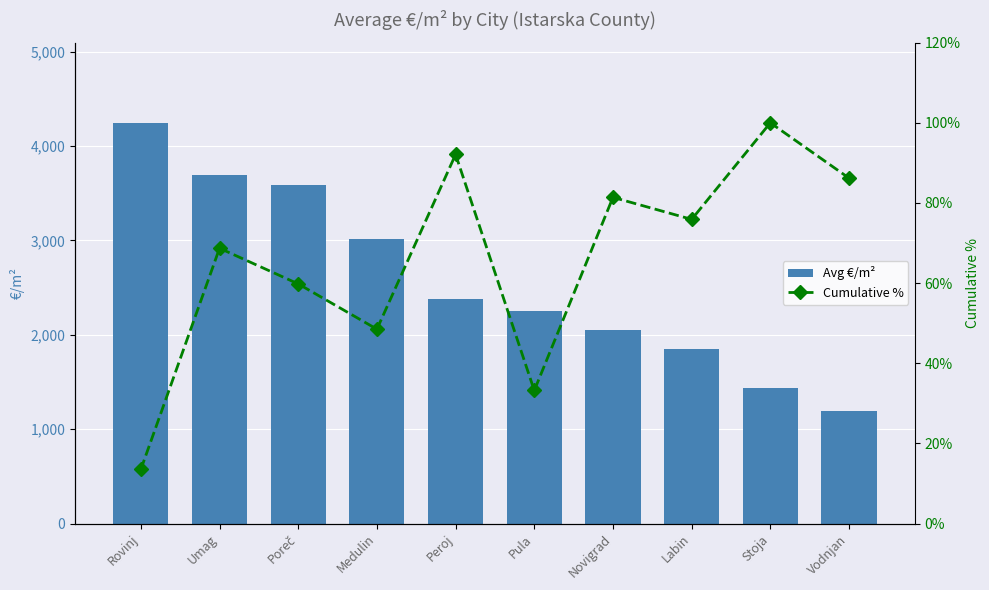

How many categories are shown in the chart?

10